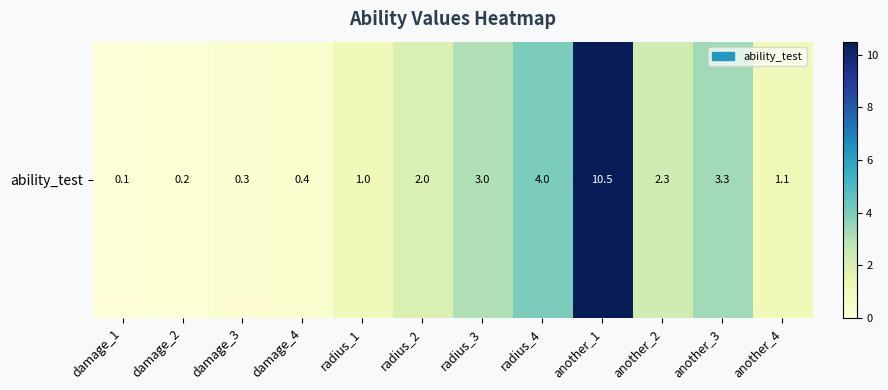

Which has a higher value, damage_1 or damage_4?

damage_4